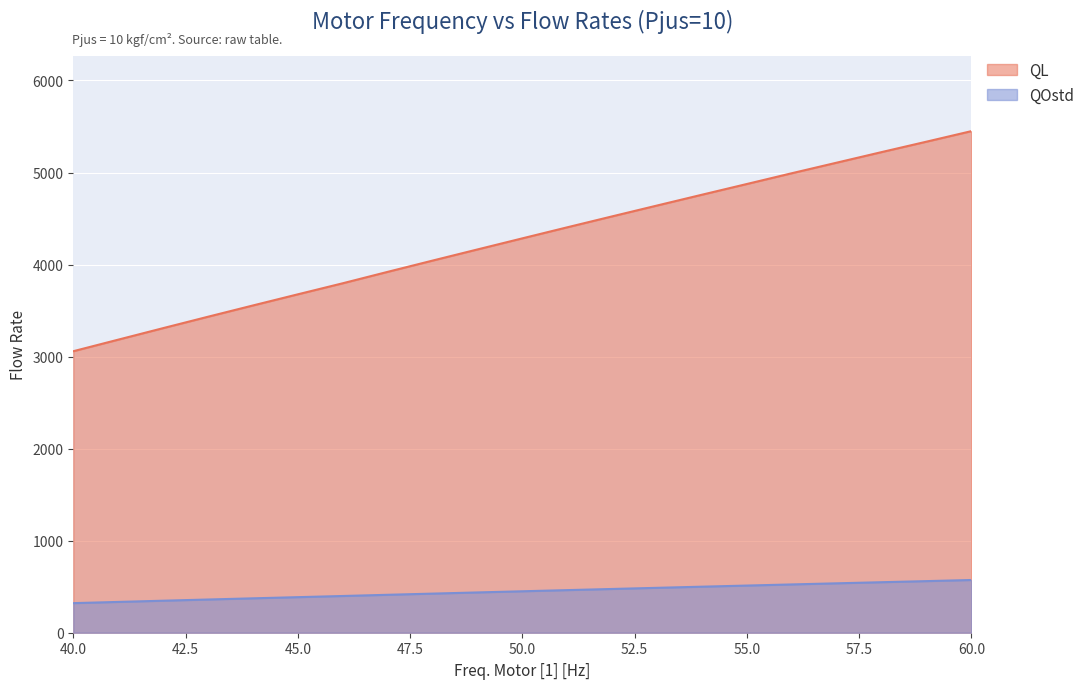

What is the difference between the highest and lowest values at 60.0?

4877.0